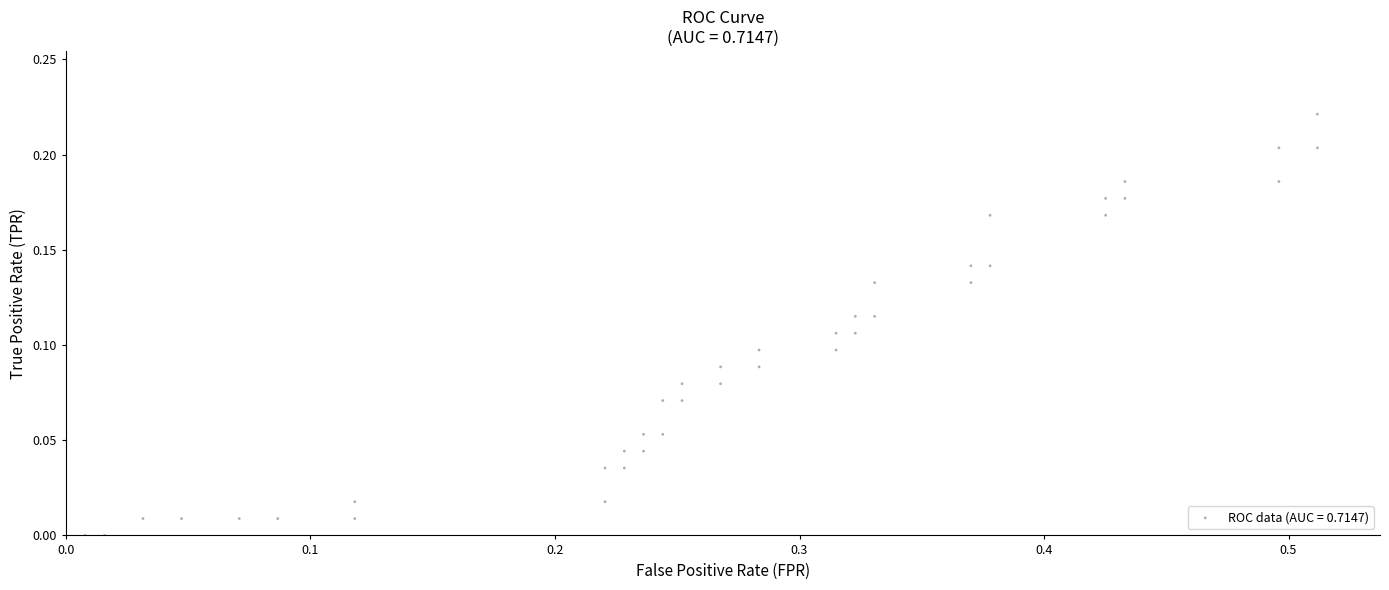

What is the range of X values (max minus min)?

0.5